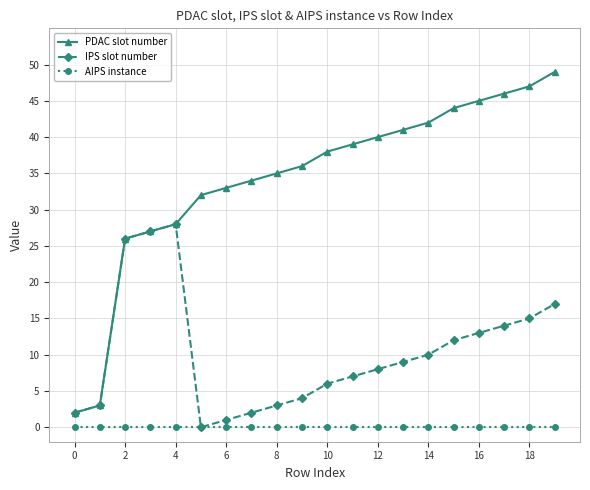

Which series has the widest spread of values?

PDAC slot number